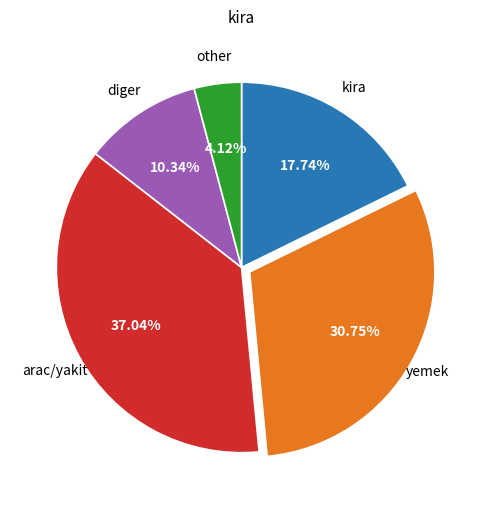

How many slices are in this pie chart?

5